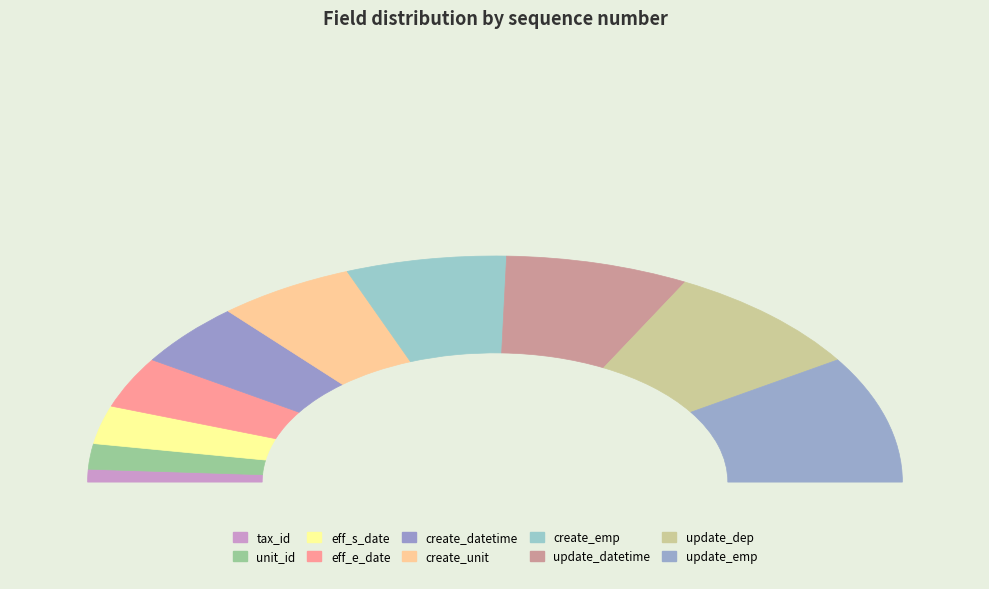

Rank the categories by value from lowest to highest.

tax_id, unit_id, eff_s_date, eff_e_date, create_datetime, create_unit, create_emp, update_datetime, update_dep, update_emp